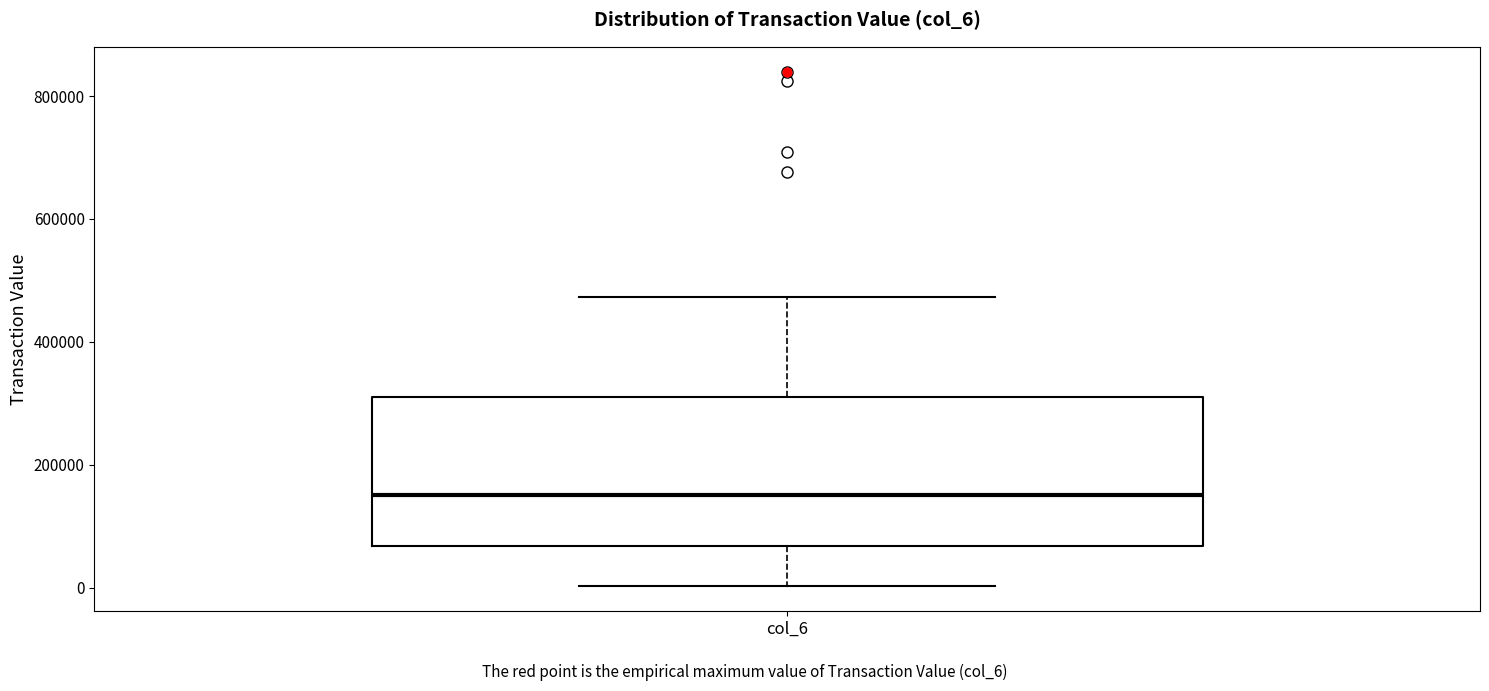

Where is the upper edge of the box for col_6 on the y-axis? The values are not printed on the chart, so give them approximately, as read against the axis.

320000